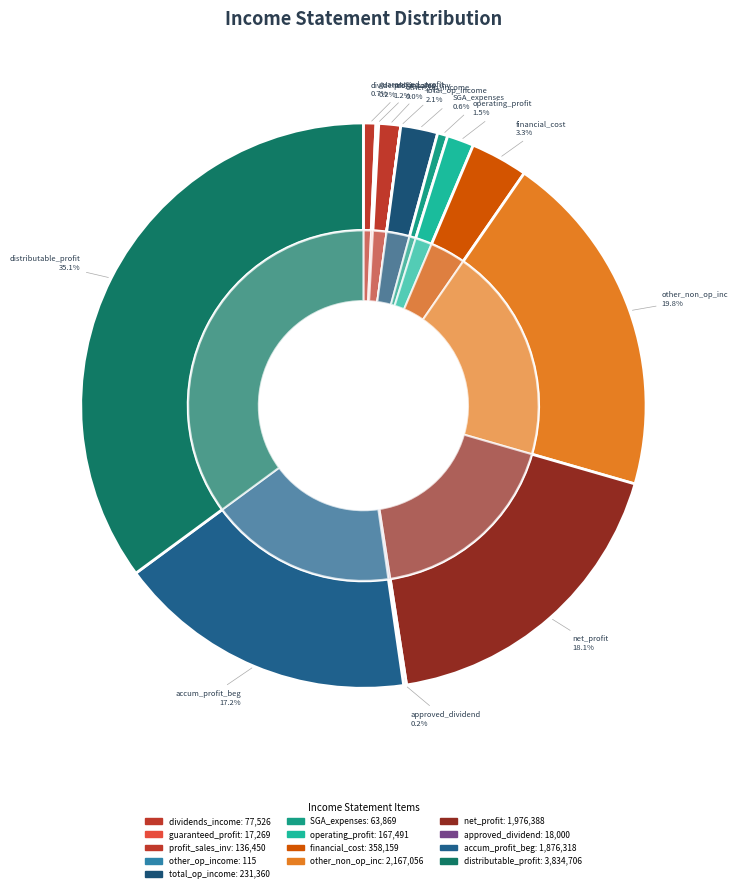

Rank the categories by value from highest to lowest.

distributable_profit, other_non_operating_income_and_expenses, net_profit, accumulated_profit_beginning_of_period, financial_cost, total_operating_income, operating_profit, profit_sales_of_investments, dividends_income, selling_general_administrative_expenses, approved_dividend, guaranteed_profit_income, other_operating_income